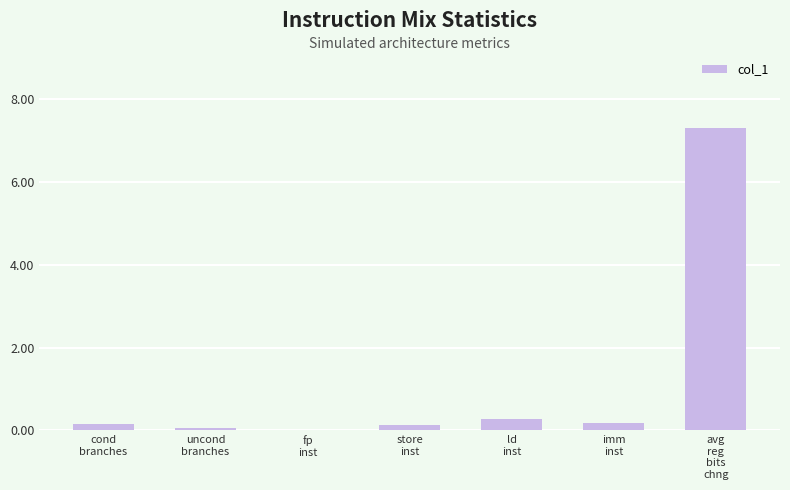

How many values are above zero?

6